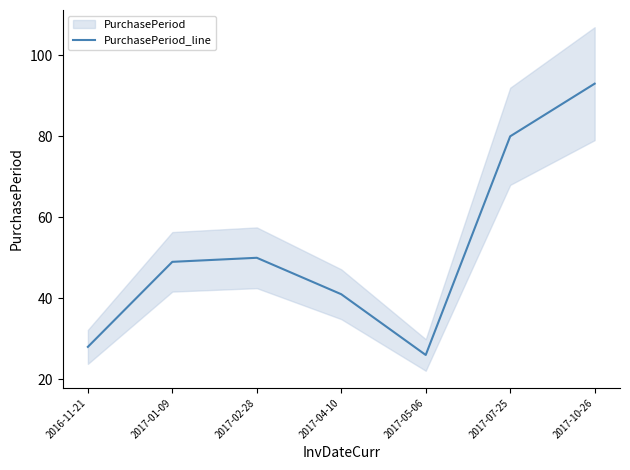

What is the greatest value displayed?

93